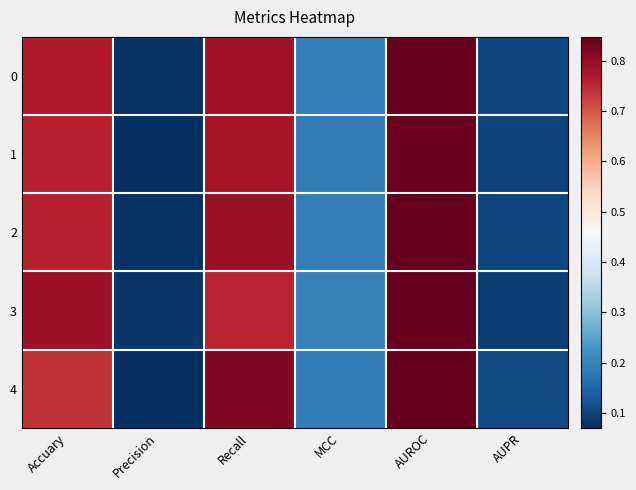

At how many categories does at least one series exceed 0?

6